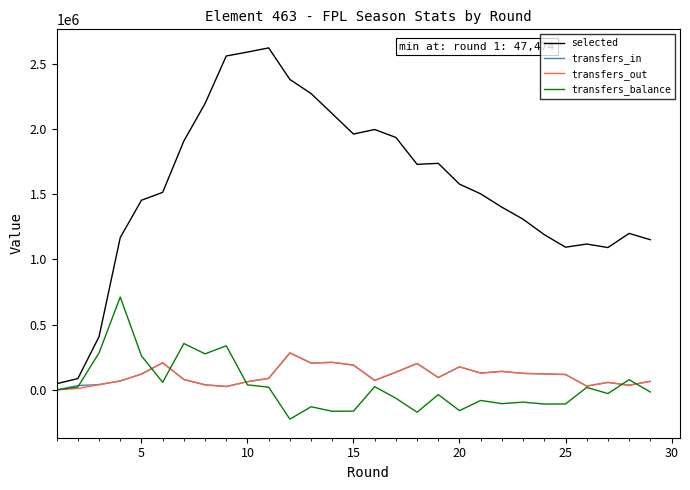

Which series has the largest total across all categories?

selected